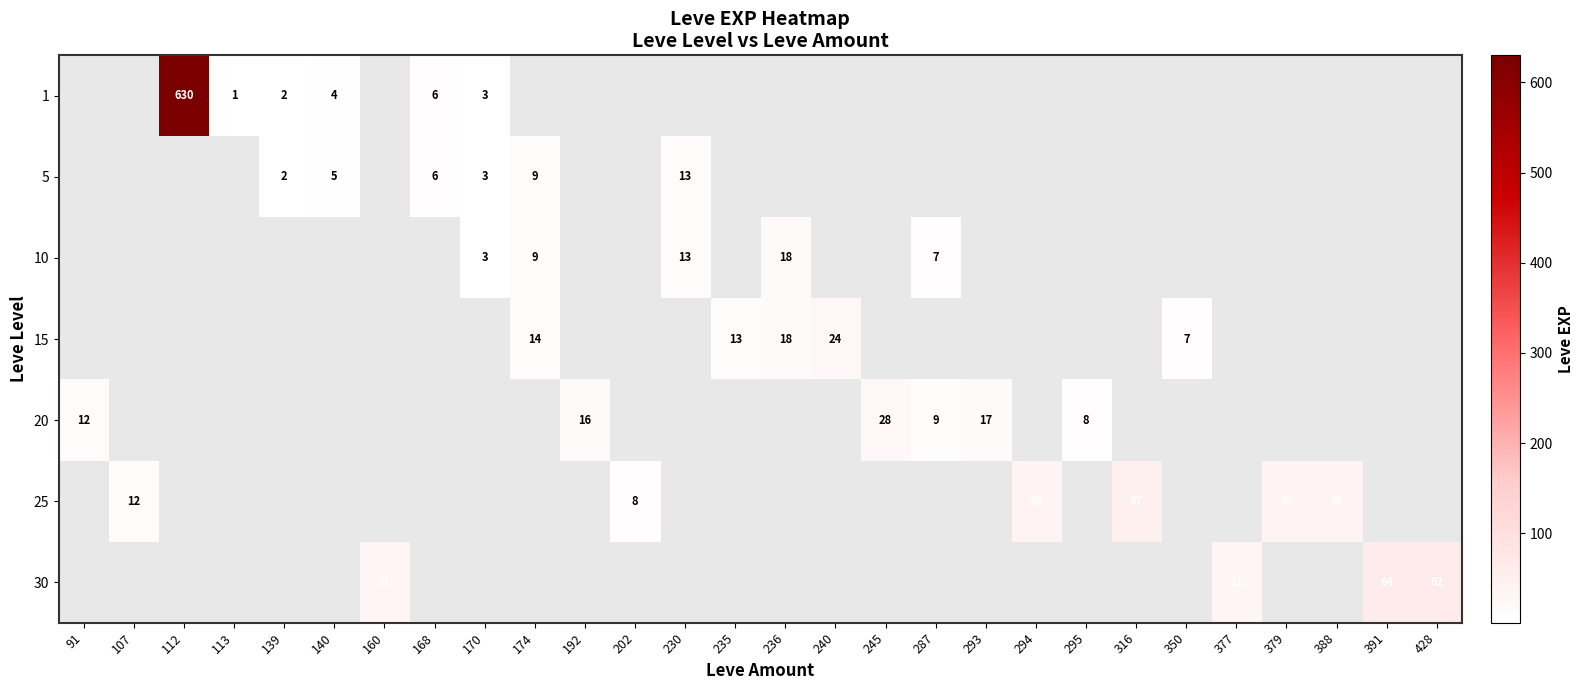

Is it true that 5 equals 9 at 168?

False